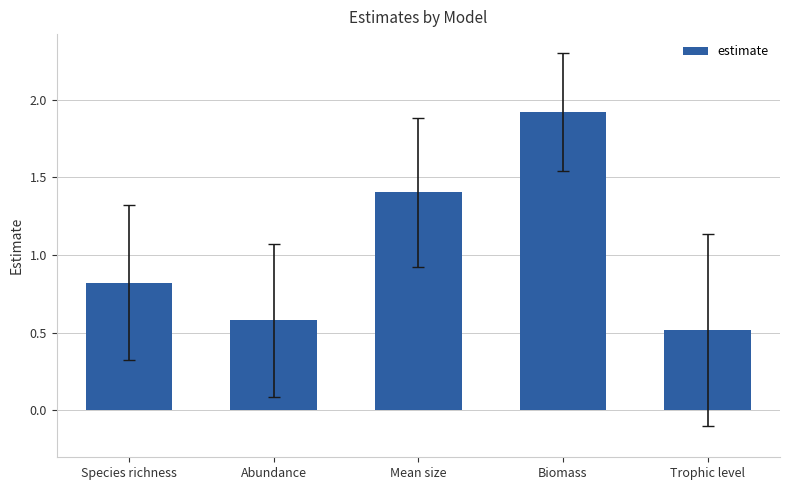

The chart shows a value of 0.8 at Species richness. True or false?

True